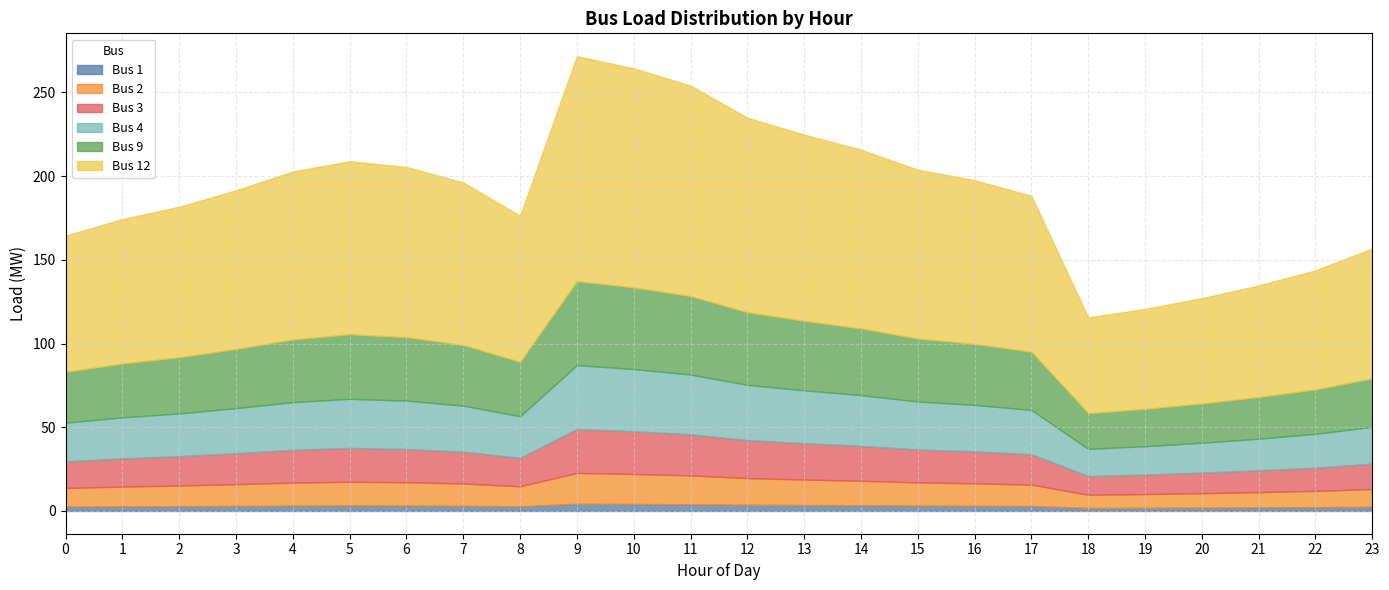

Where is the first local maximum for Bus 2?

5